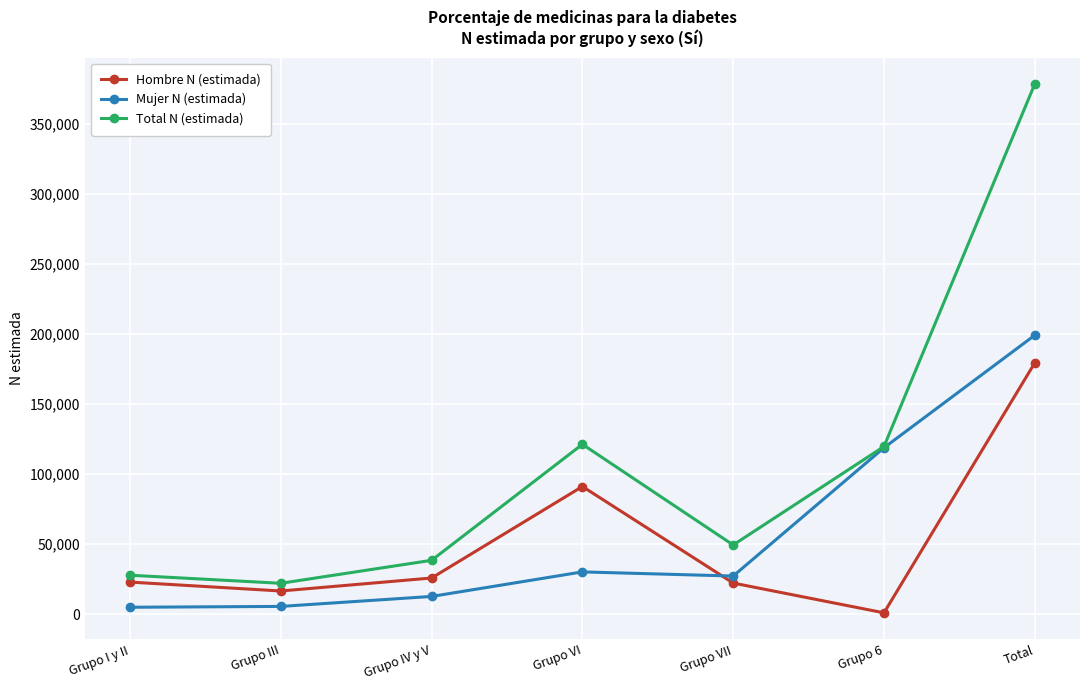

True or false: Hombre N (estimada) has a value of 22177 at Grupo VII.

True